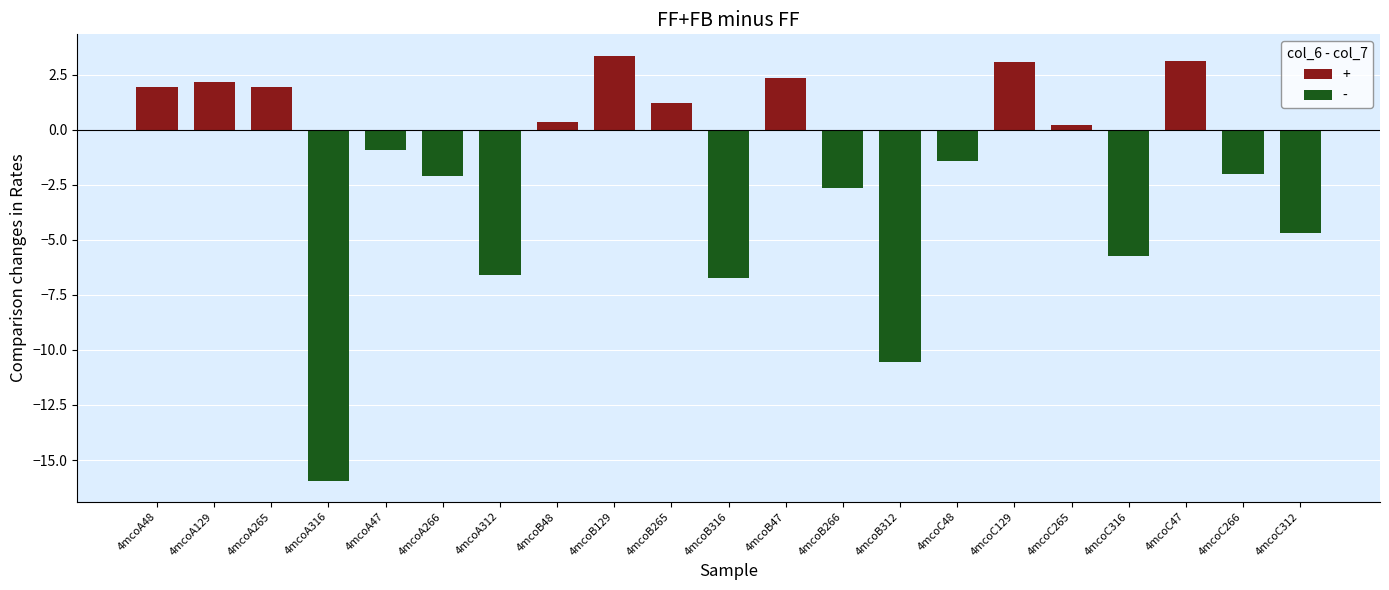

Are the bars horizontal?

No